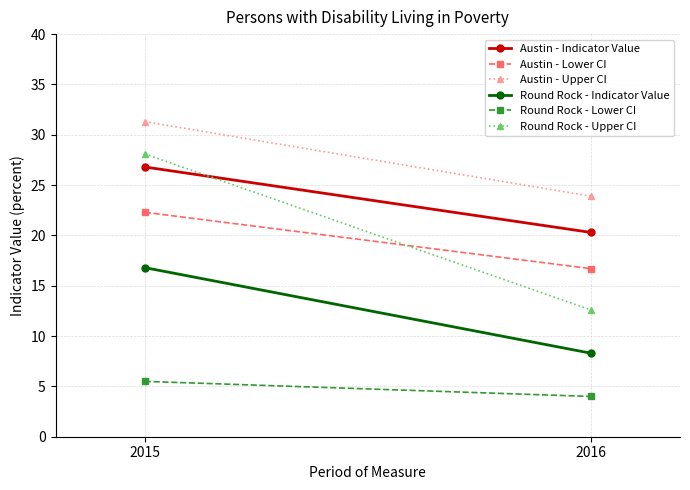

True or false: Round Rock - Indicator Value has a value of 13.2 at 2016.

False